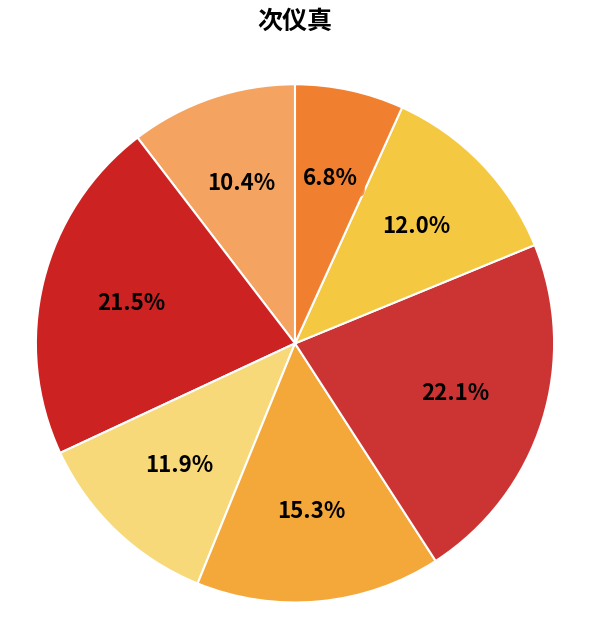

How many segments does this pie chart have?

7